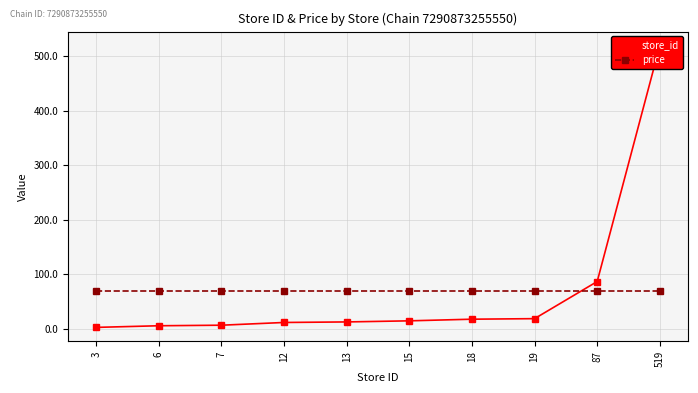

After their last crossing, which series has the higher values: price or store_id?

store_id